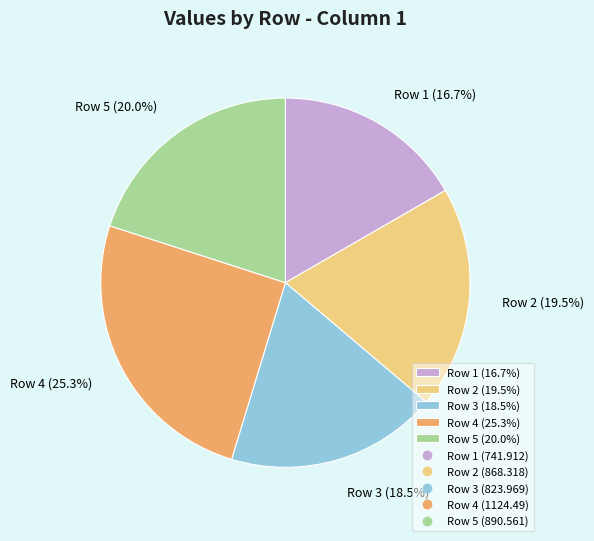

To the nearest percent, what is the difference between the Row 4 and Row 3 slice percentages?

7%